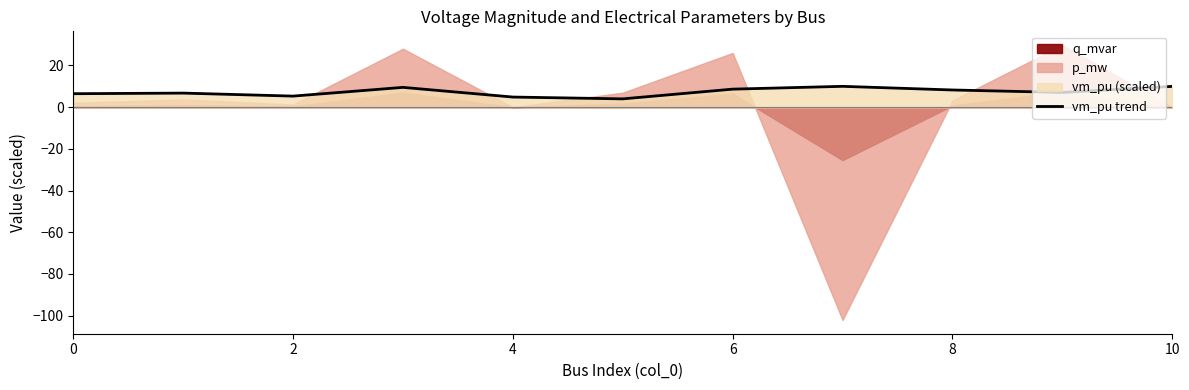

What is the lowest value of the vm_pu trend series?

4.0